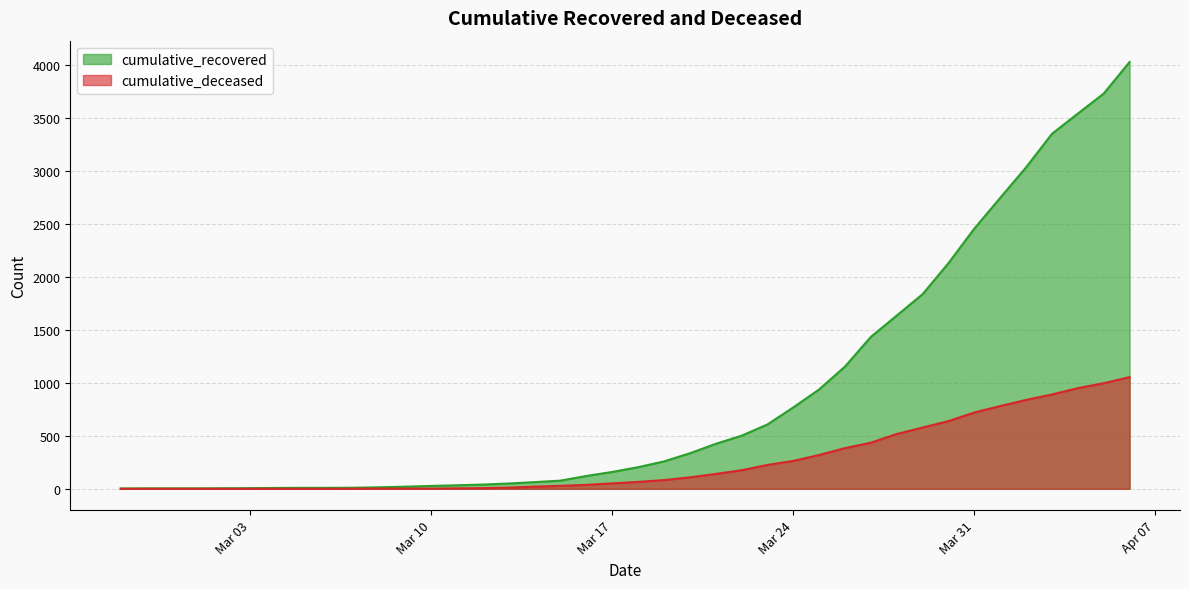

Which series has the largest range (max minus min)?

cumulative_recovered